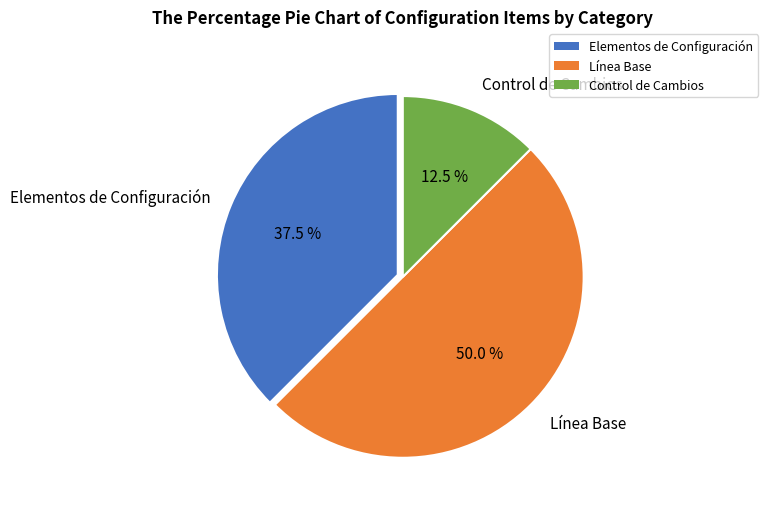

Rank the categories by value from highest to lowest.

Línea Base, Elementos de Configuración, Control de Cambios